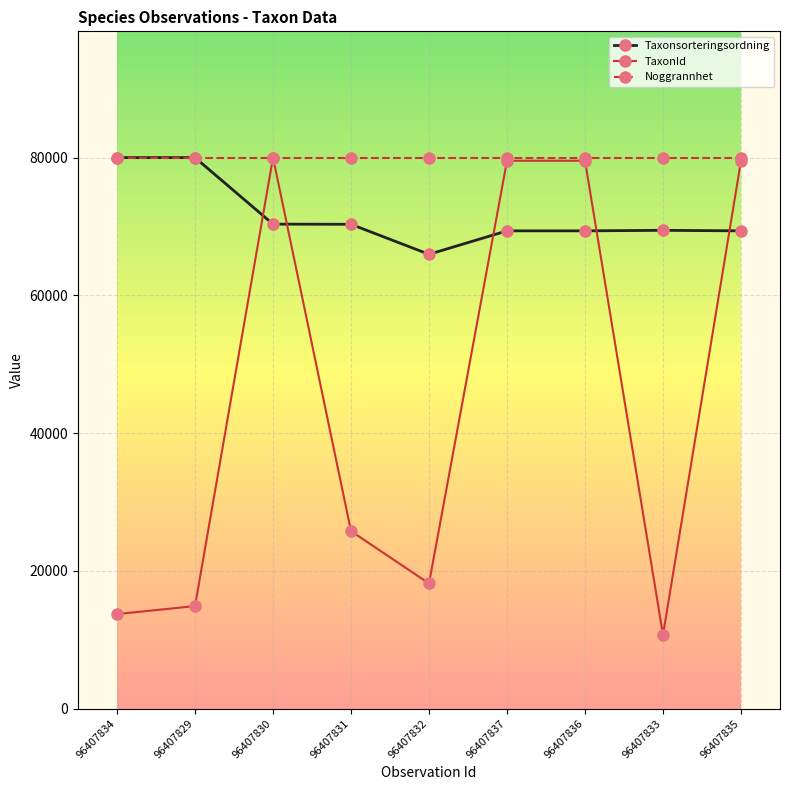

What is the minimum value shown in the chart?

10696.4